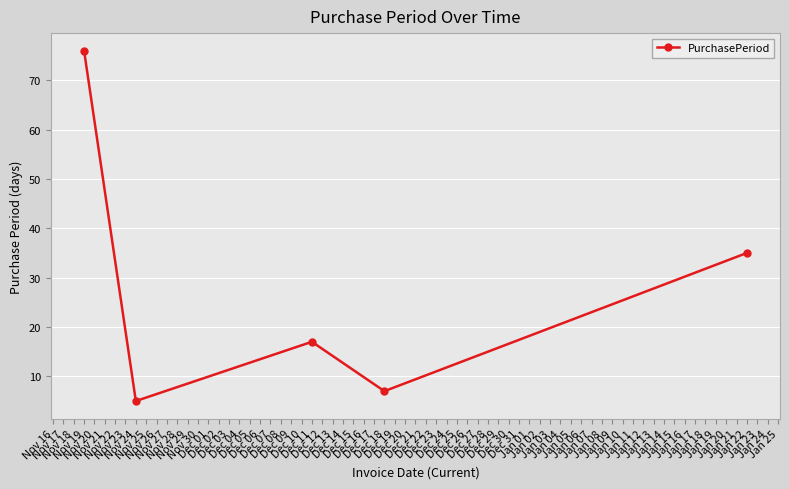

What is the minimum value shown in the chart?

5